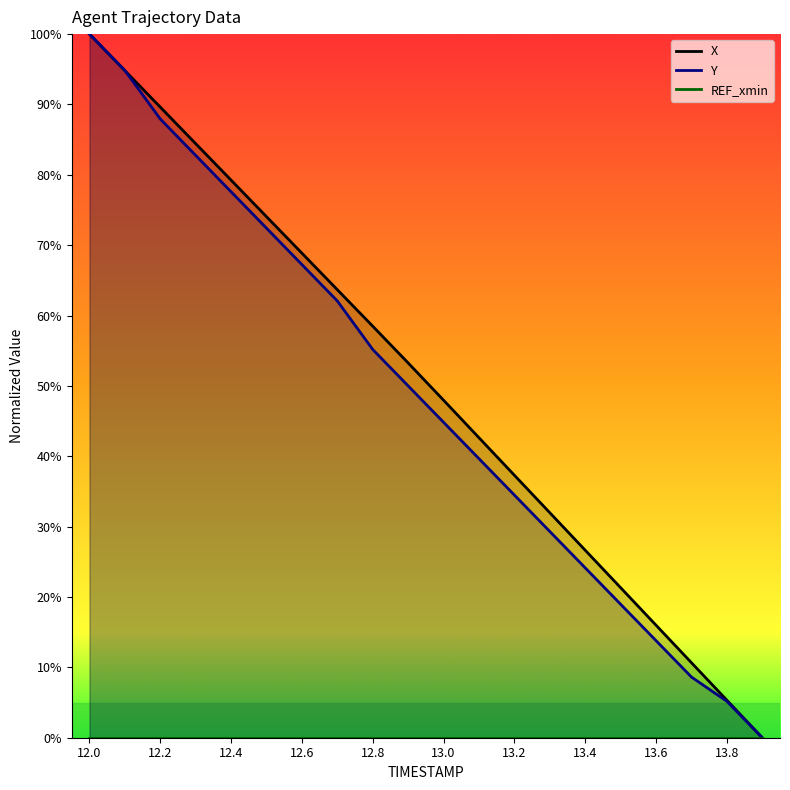

Where is Y nearest to the value 50?

12.9